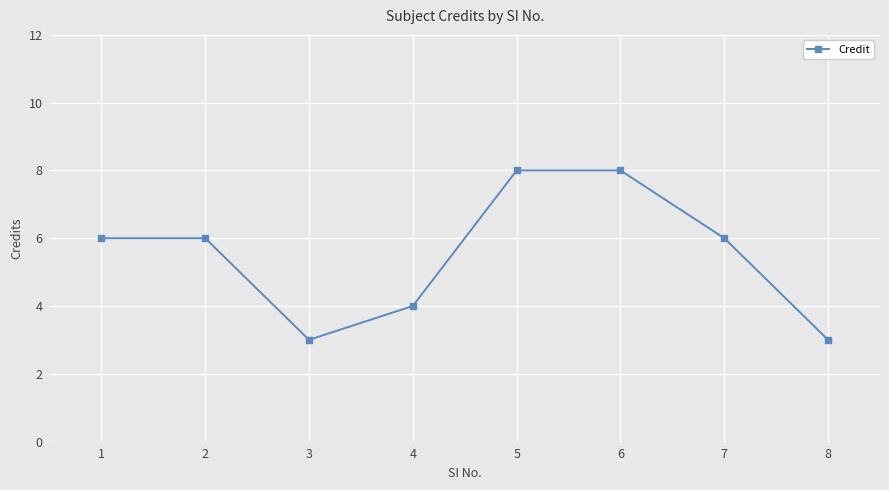

What is the maximum value shown in the chart?

8